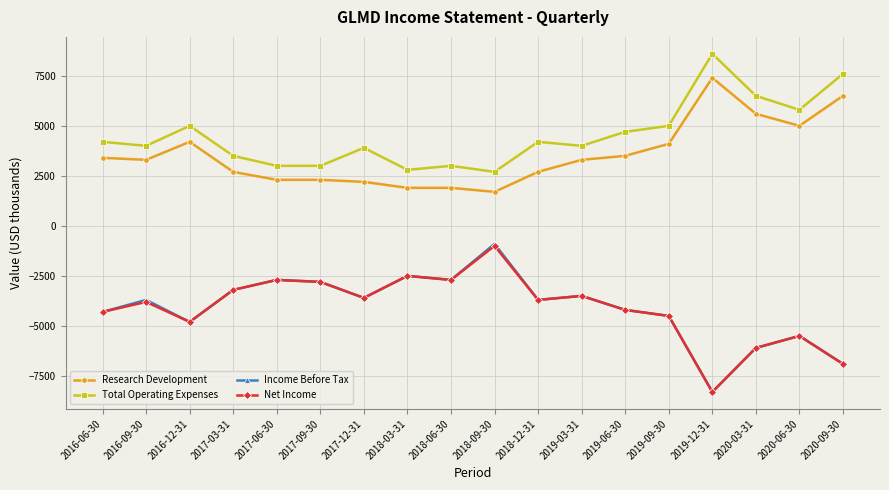

How many series are shown in this chart?

4